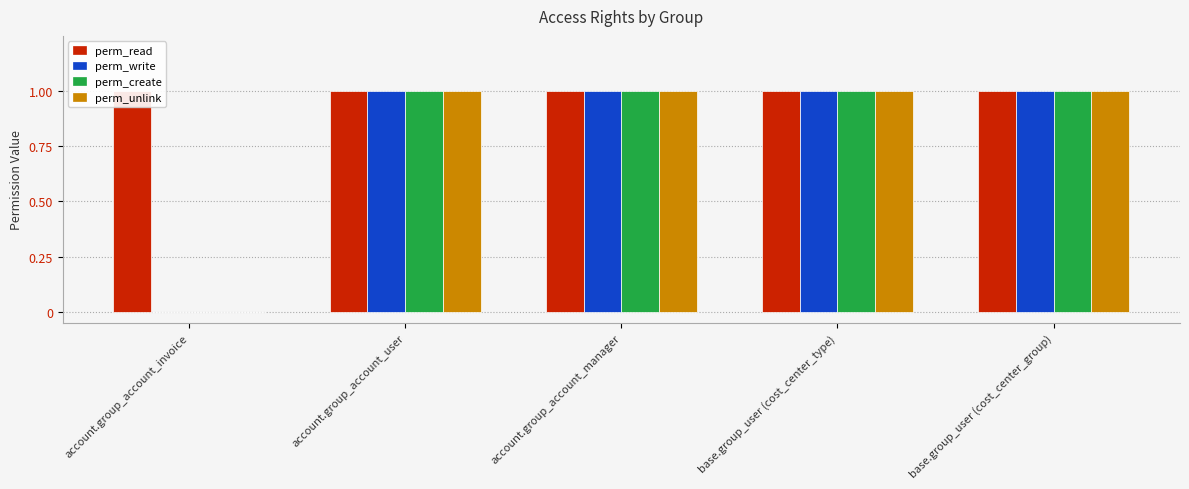

How many bars are there in total?

20